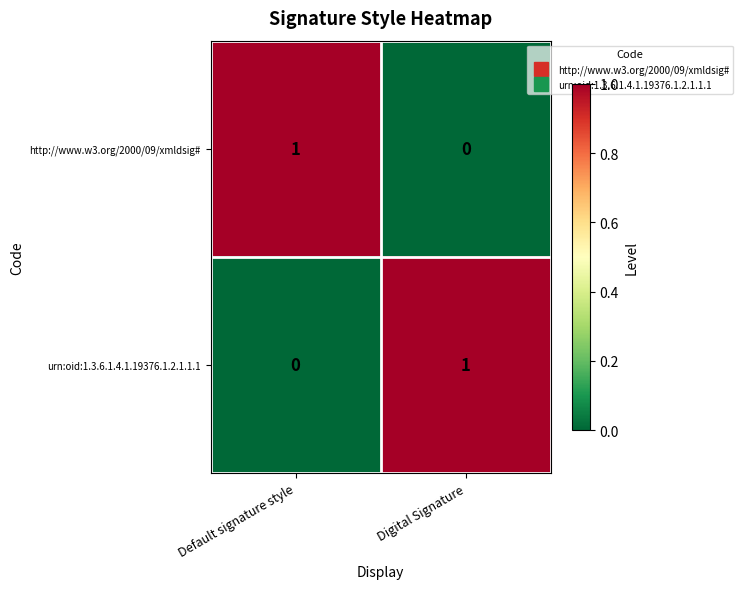

Which category has the lowest value in the urn:oid:1.3.6.1.4.1.19376.1.2.1.1.1 series?

Default signature style